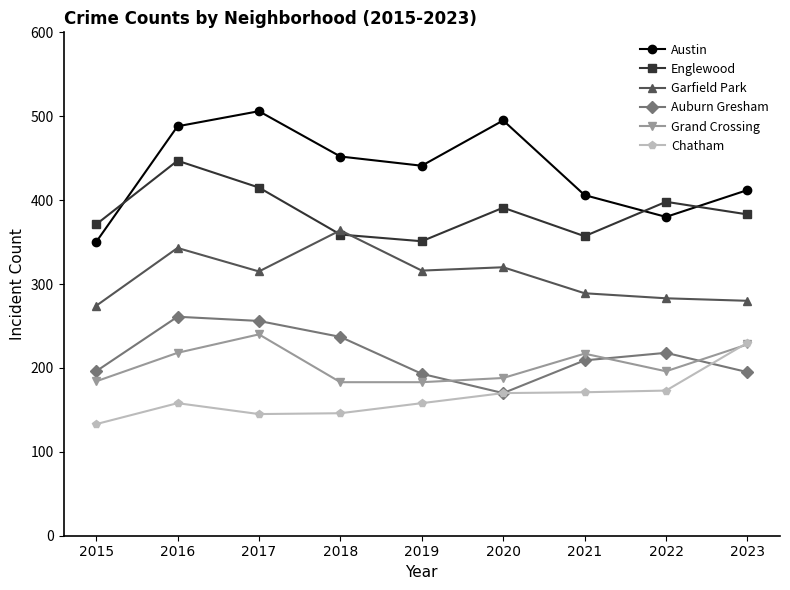

What is the difference between the maximum and second lowest values in the Grand Crossing series?

57